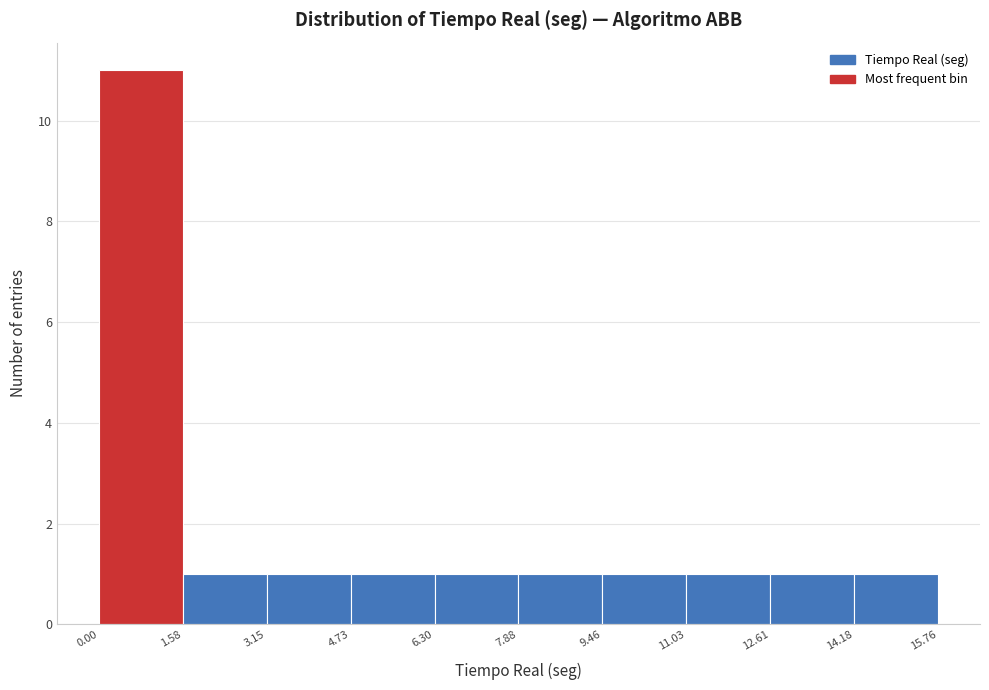

What is the height of the bar covering 0.00 to 1.58 on the x-axis? The values are not printed on the chart, so give them approximately, as read against the axis.

11